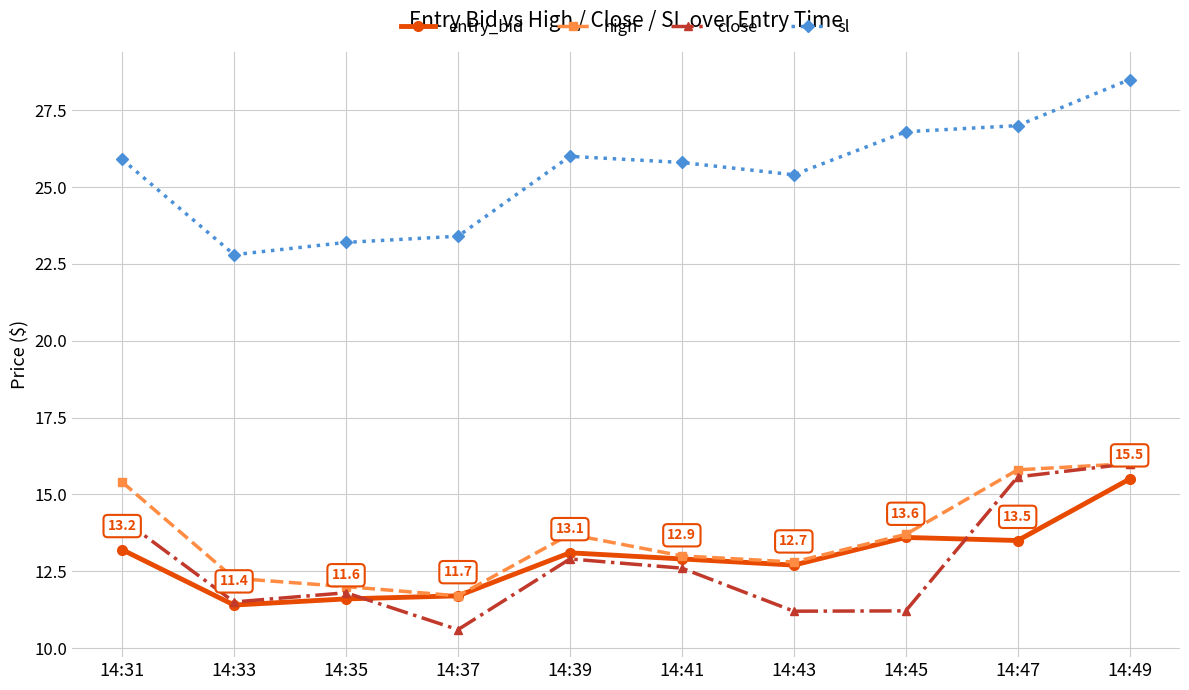

How many series are shown in this chart?

4